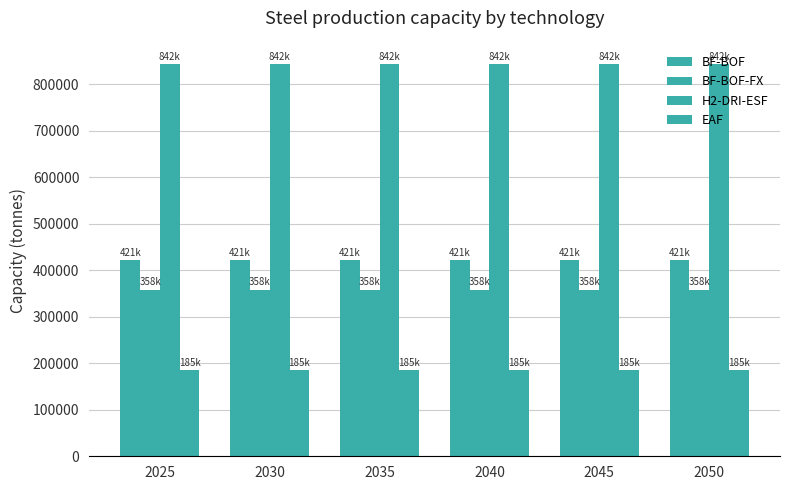

How many groups of bars are there?

6